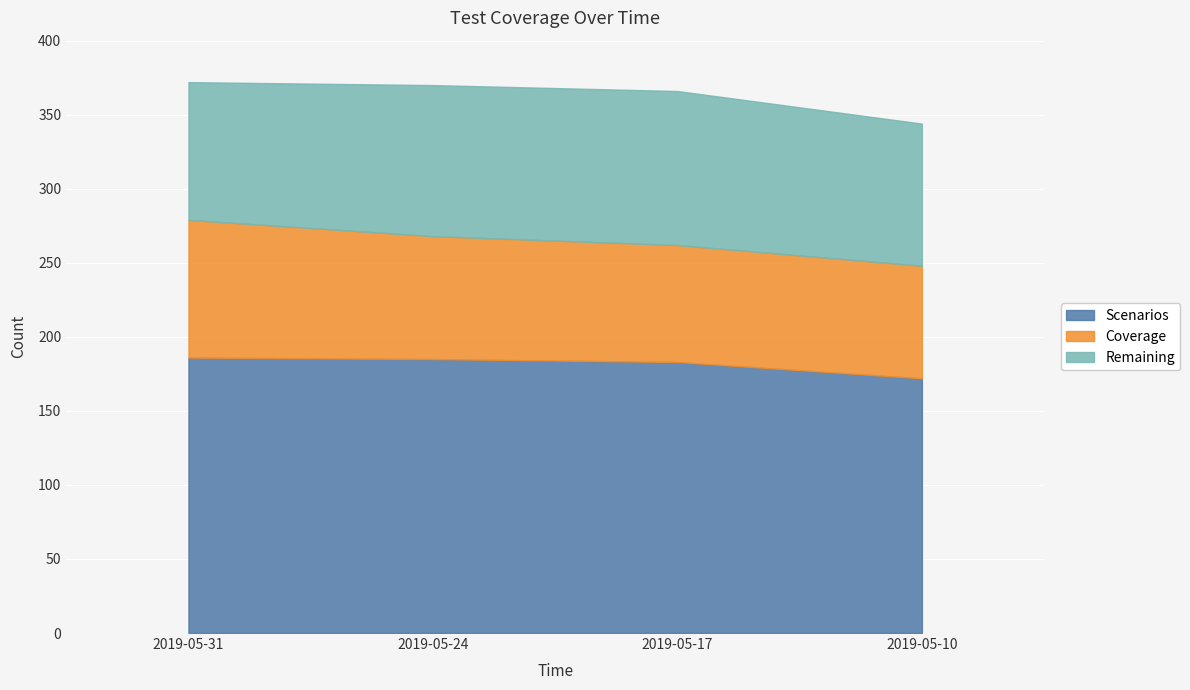

What is the sum of all Coverage values?

331